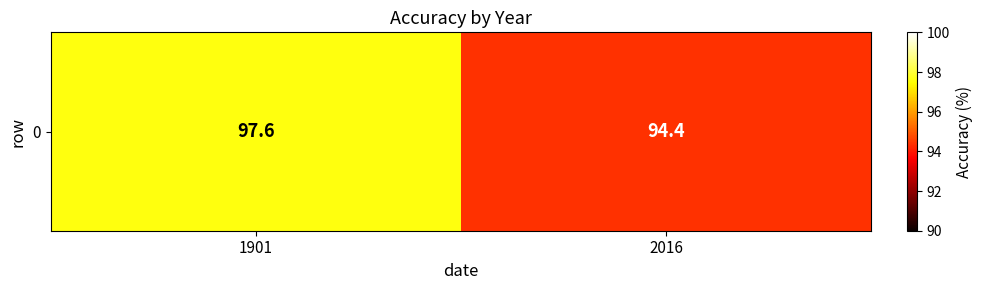

Rank the categories by value from highest to lowest.

1901, 2016